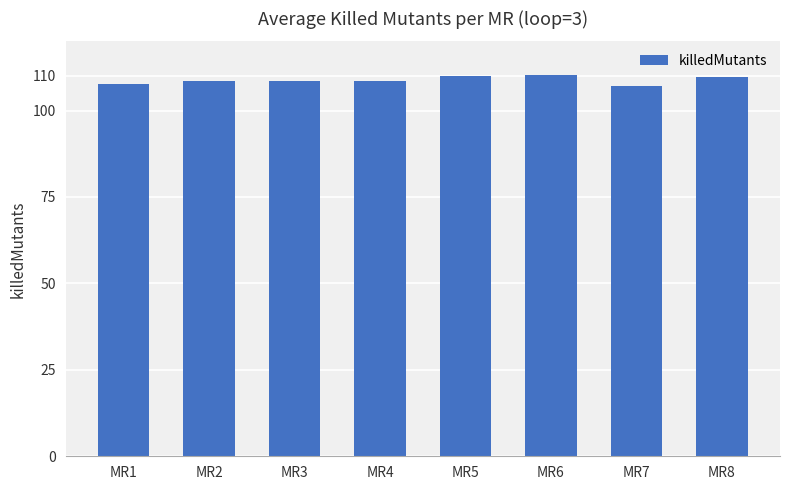

True or false: the data shows 174.1 at MR5.

False